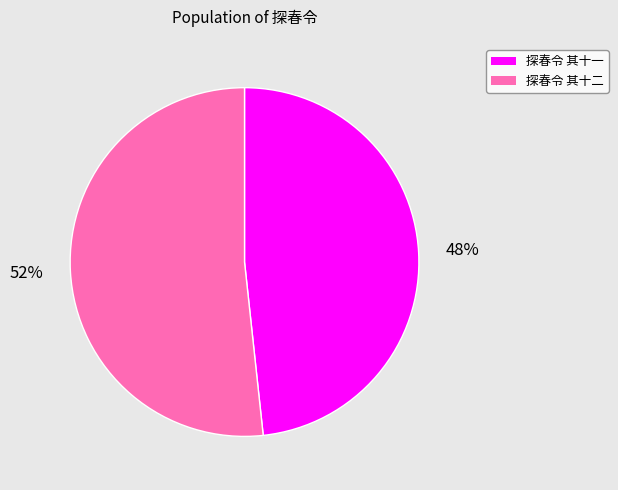

What is the ratio of the value at 探春令 其十一 to the value at 探春令 其十二?

0.9